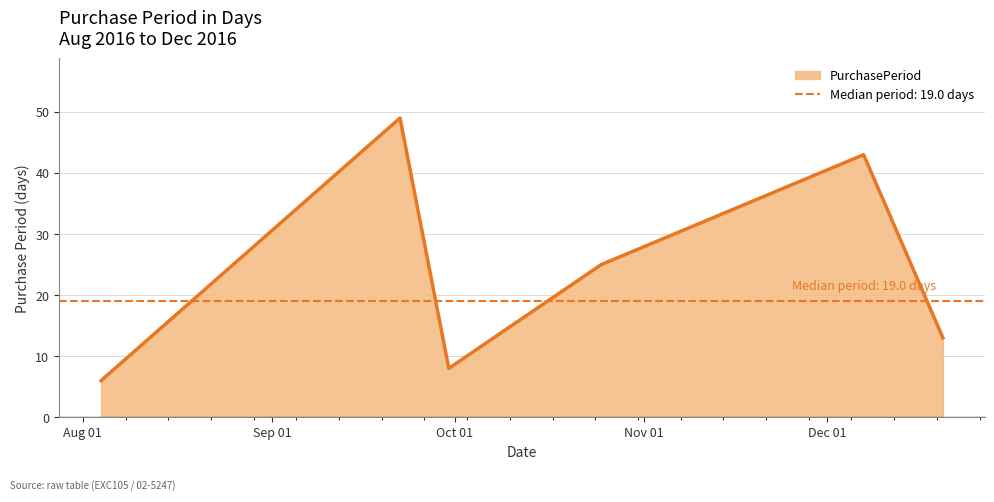

How many series are shown in this chart?

1